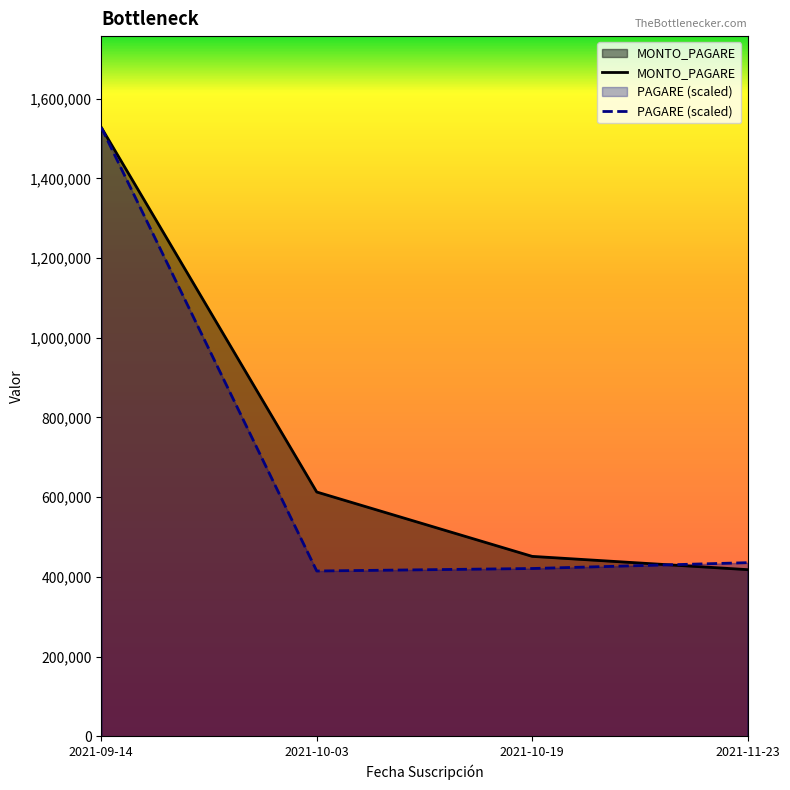

What is the spread (max minus min) of values at 2021-11-23?

17505.2